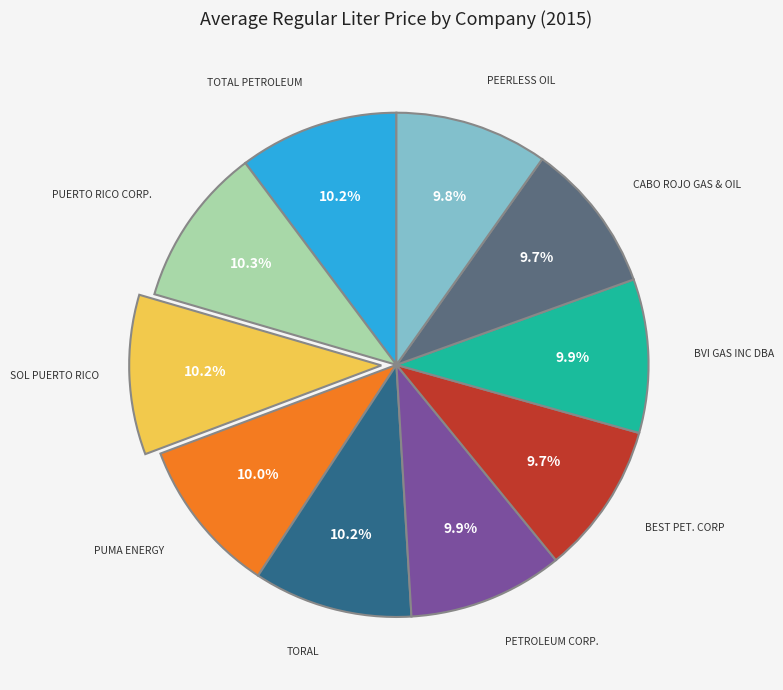

Is there a majority slice in this chart?

No